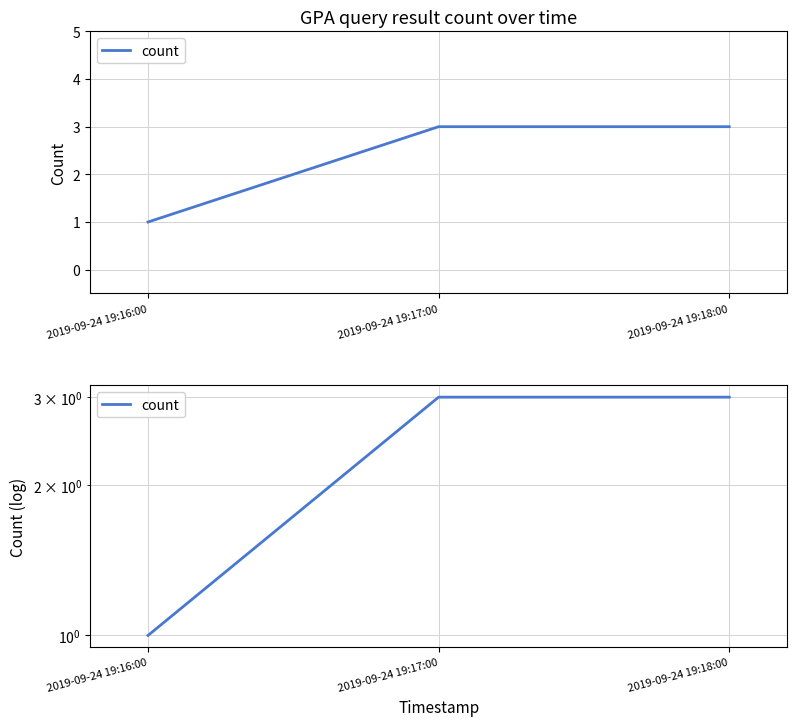

What position from the left is 2019-09-24 19:18:00?

3